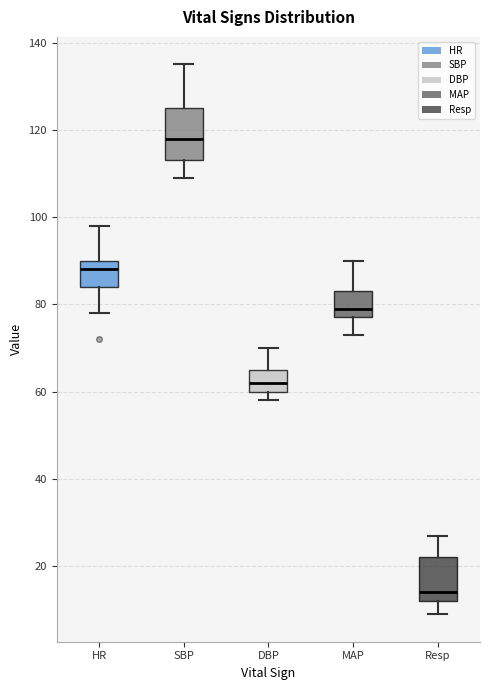

Reading left to right, read every box against the y-axis: the position of its median line, the range the box covers, and the ends of its whiskers. The values are not printed on the chart, so give them approximately, as read against the axis.

HR: median 88, box 84 to 90, whiskers 78 to 98
SBP: median 118, box 114 to 126, whiskers 110 to 136
DBP: median 62, box 60 to 66, whiskers 58 to 70
MAP: median 80, box 78 to 84, whiskers 74 to 90
Resp: median 14, box 12 to 22, whiskers 10 to 28